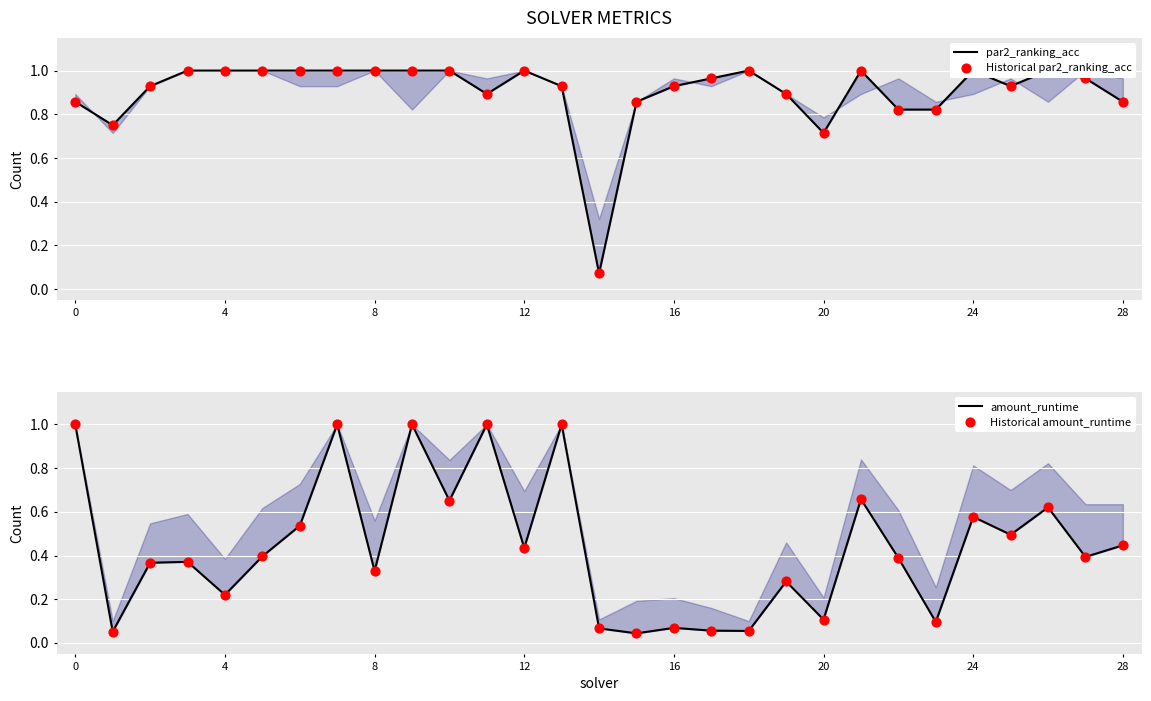

What are all the series names shown in the legend?

par2_ranking_acc, Historical par2_ranking_acc, amount_runtime, Historical amount_runtime